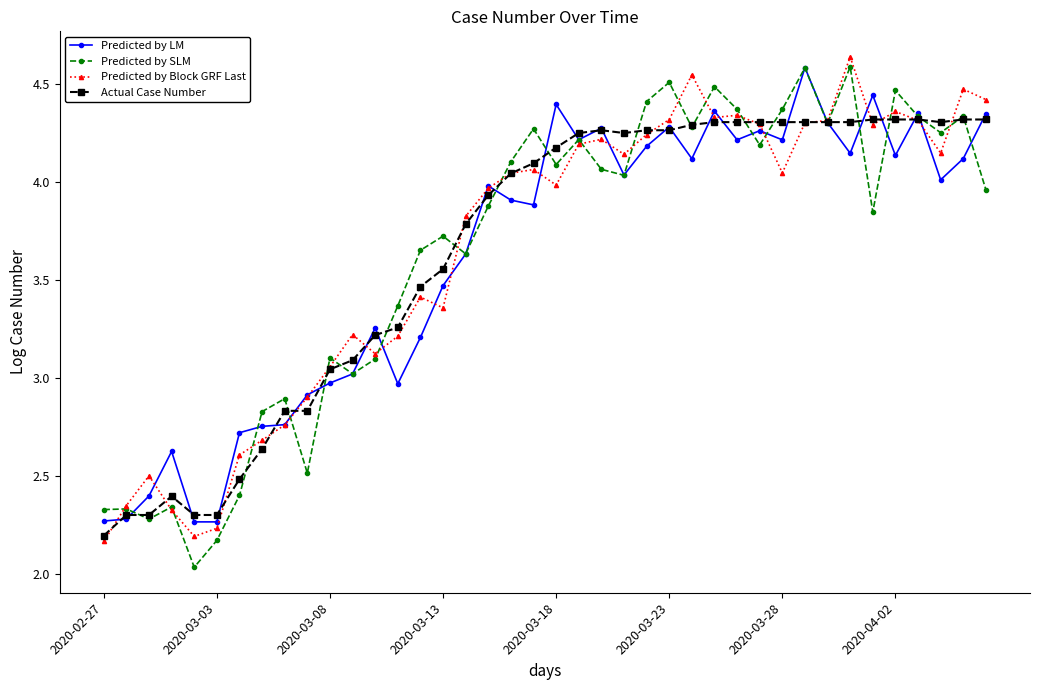

What is the difference between the maximum and minimum values in the Predicted by Block GRF Last series?

2.5